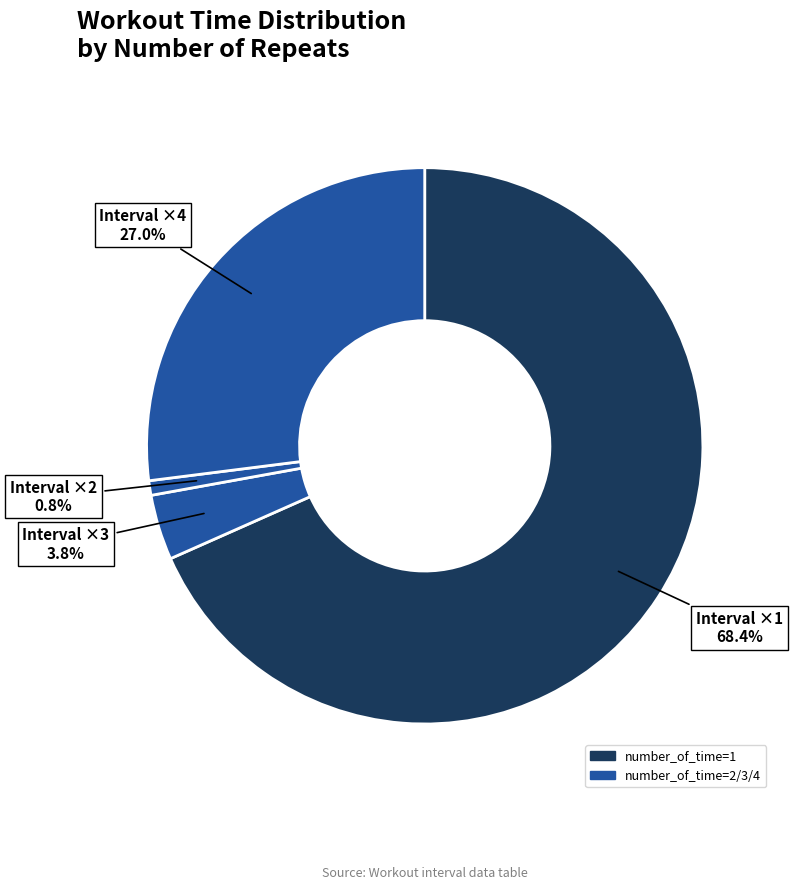

How many slices are in this pie chart?

4